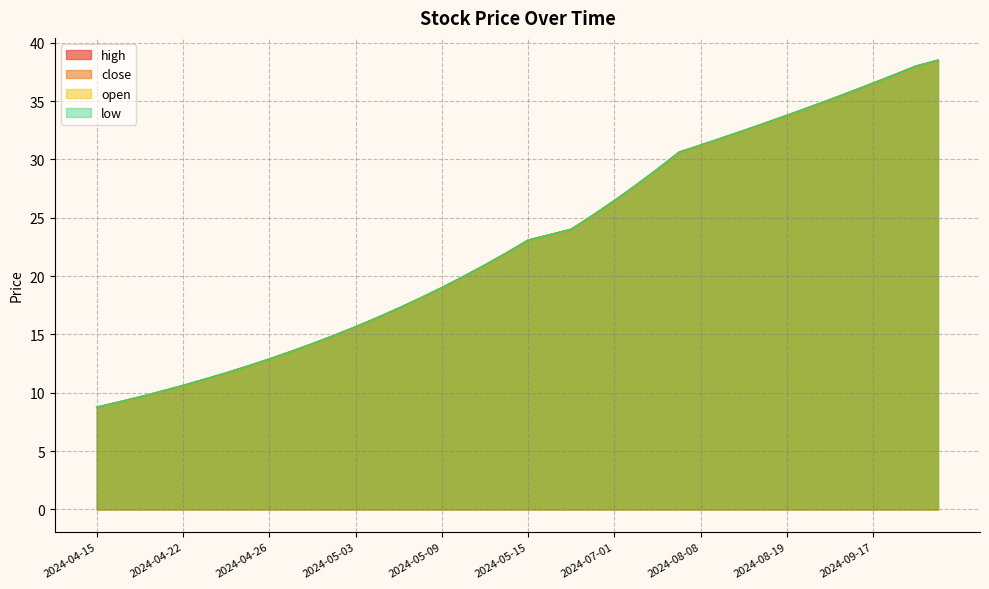

Which label corresponds to the smallest value in the chart?

2024-04-15